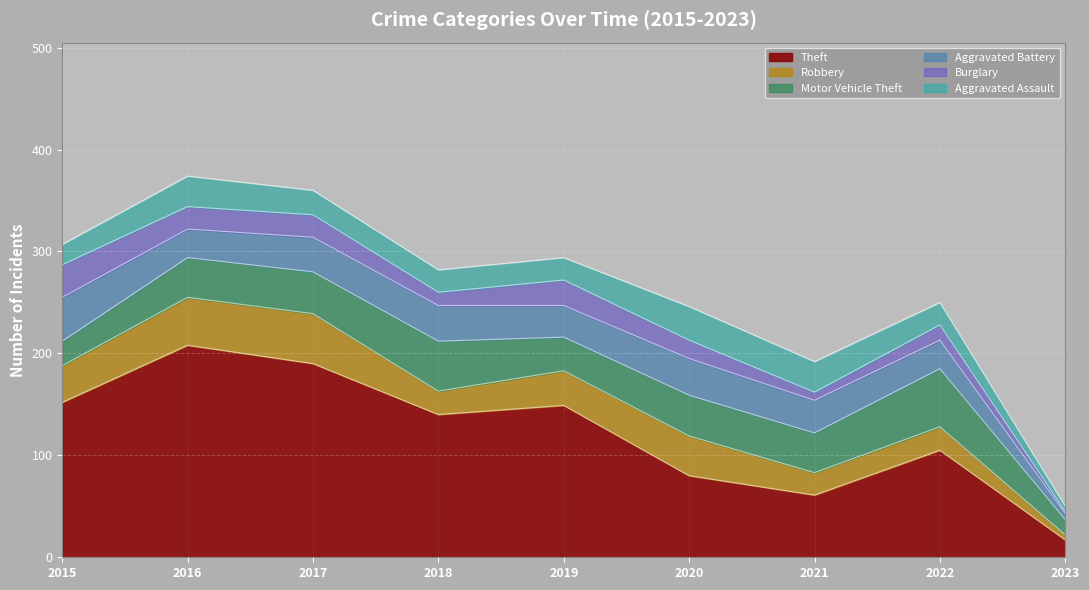

What is the sum of the Burglary values at 2020 and 2015?

50